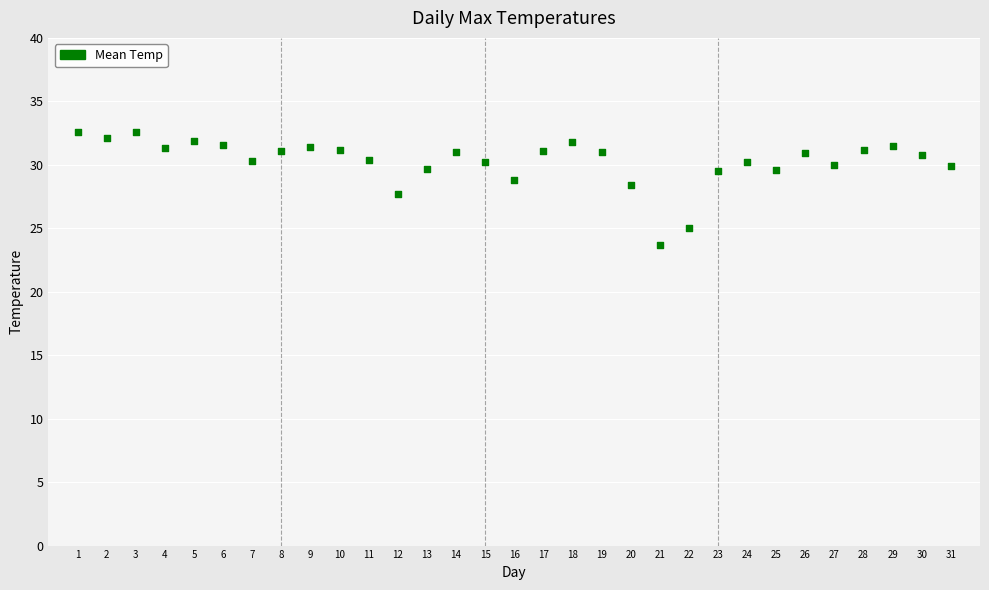

What is the range of Y values (max minus min)?

8.9